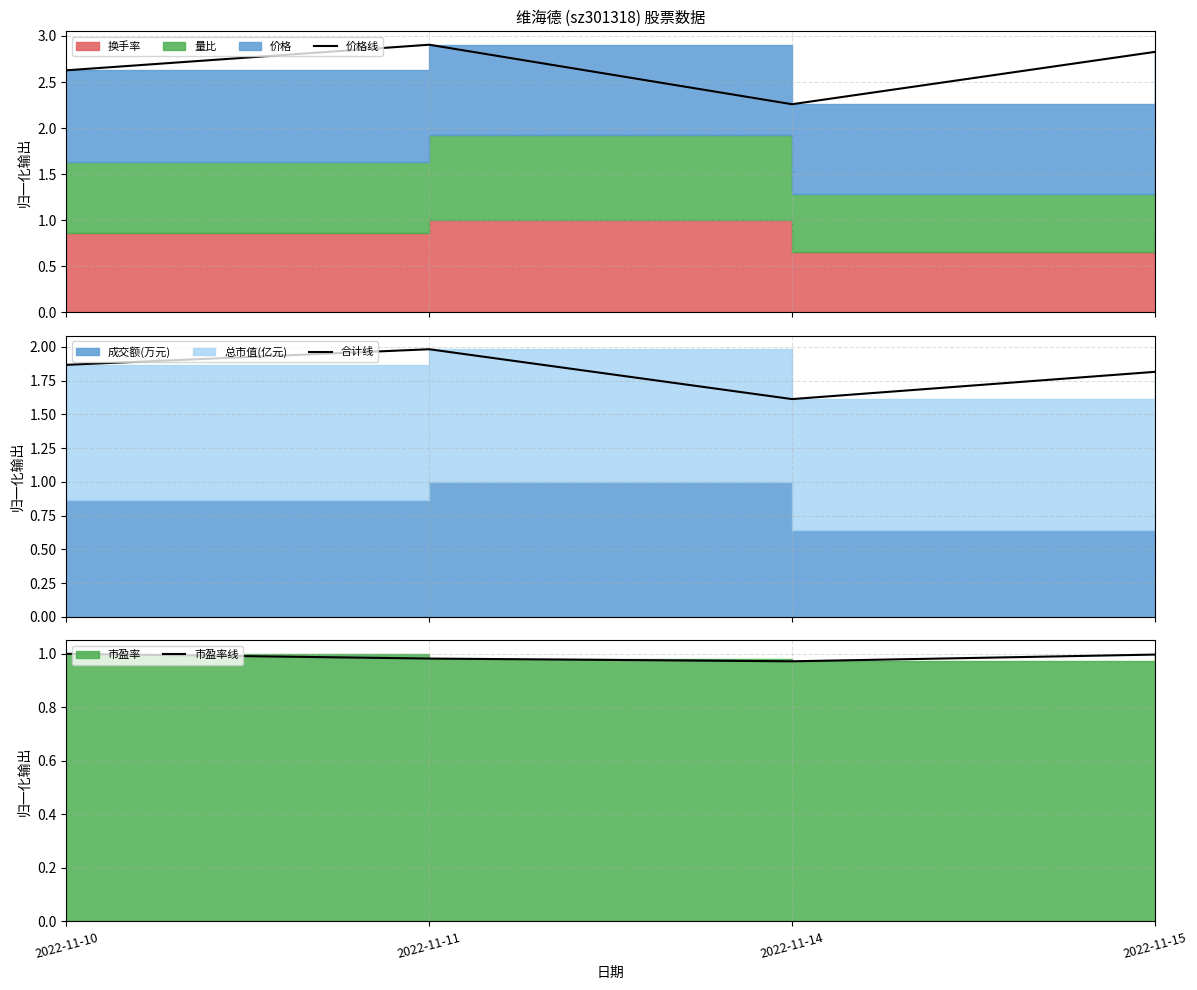

True or false: 市盈率线 has a value of 1.6 at 2022-11-15.

False